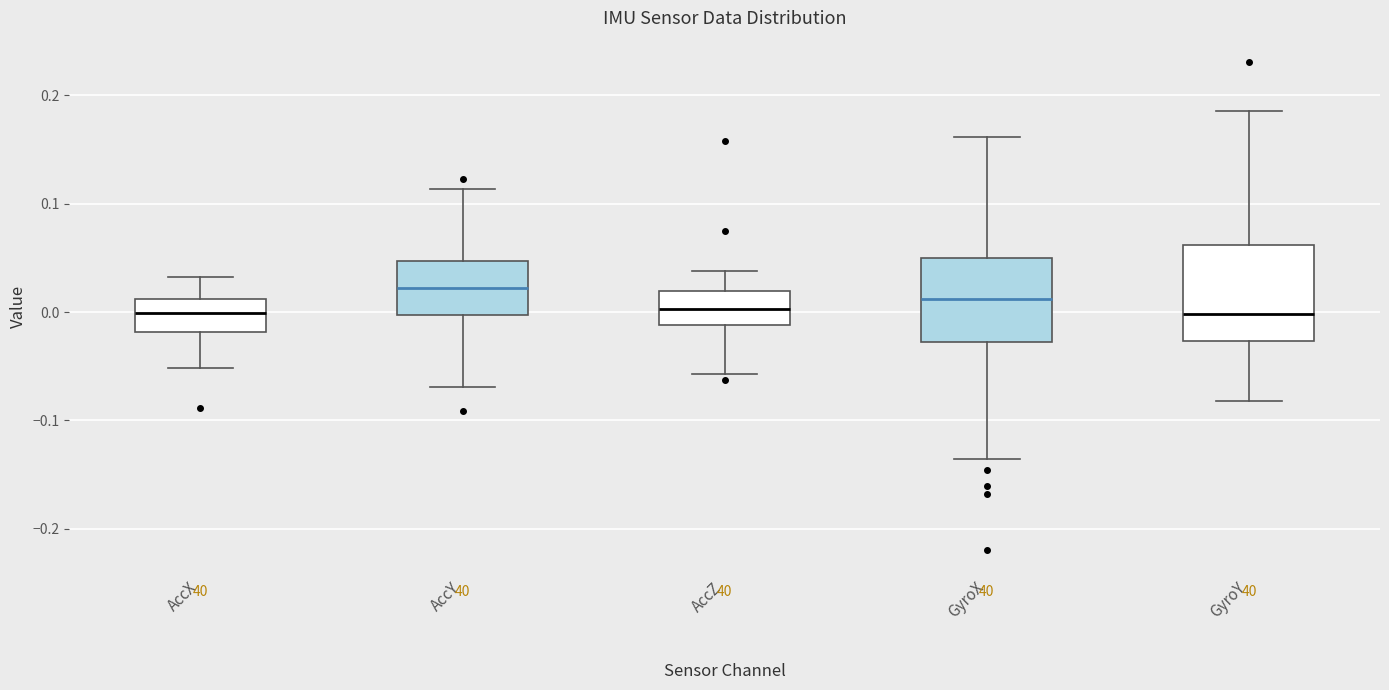

Which box has the highest median line?

AccY